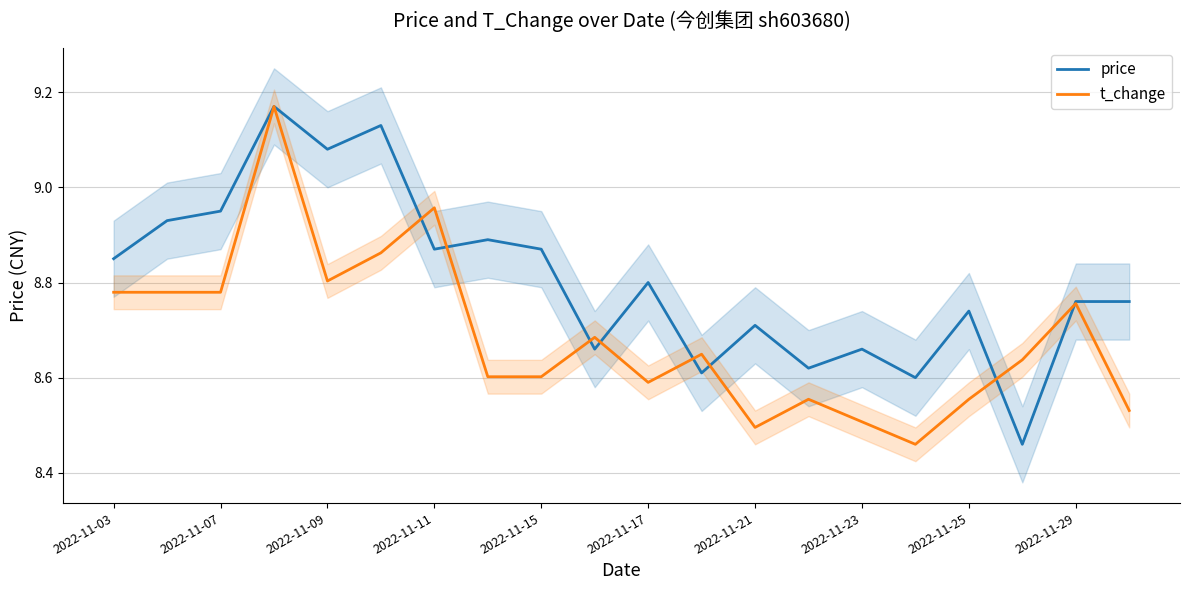

How many lines are shown in the chart?

2